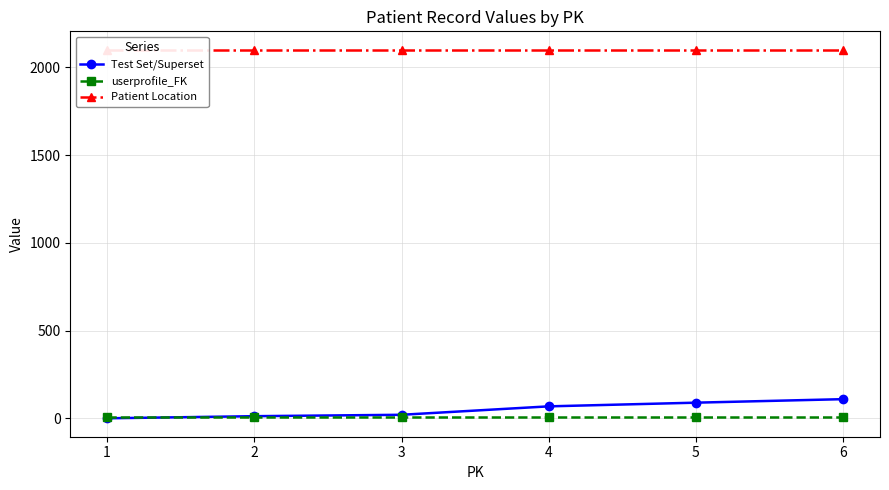

At 2, list the series in order from largest to smallest.

Patient Location, Test Set/Superset, userprofile_FK